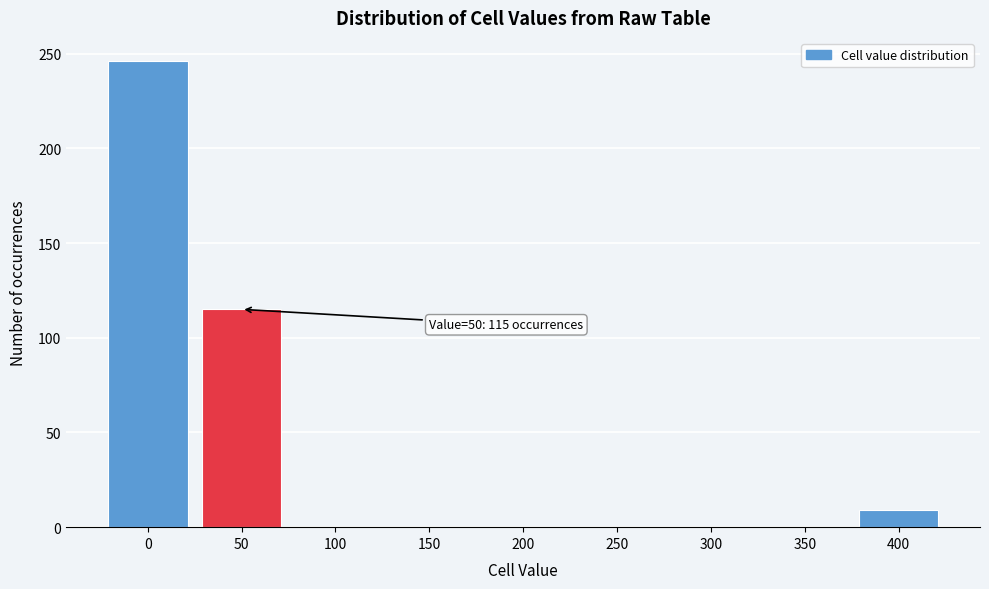

Reading left to right, extract all data points from this chart.

0=246	50=115	100=0	150=0	200=0	250=0	300=0	350=0	400=9